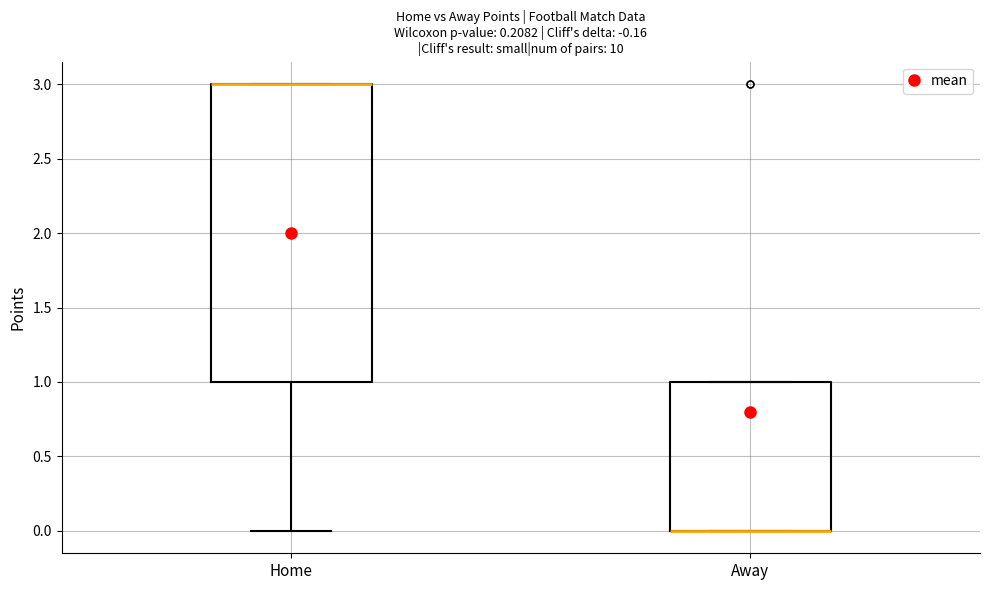

Which box is the tallest, from its lower edge to its upper edge?

Home